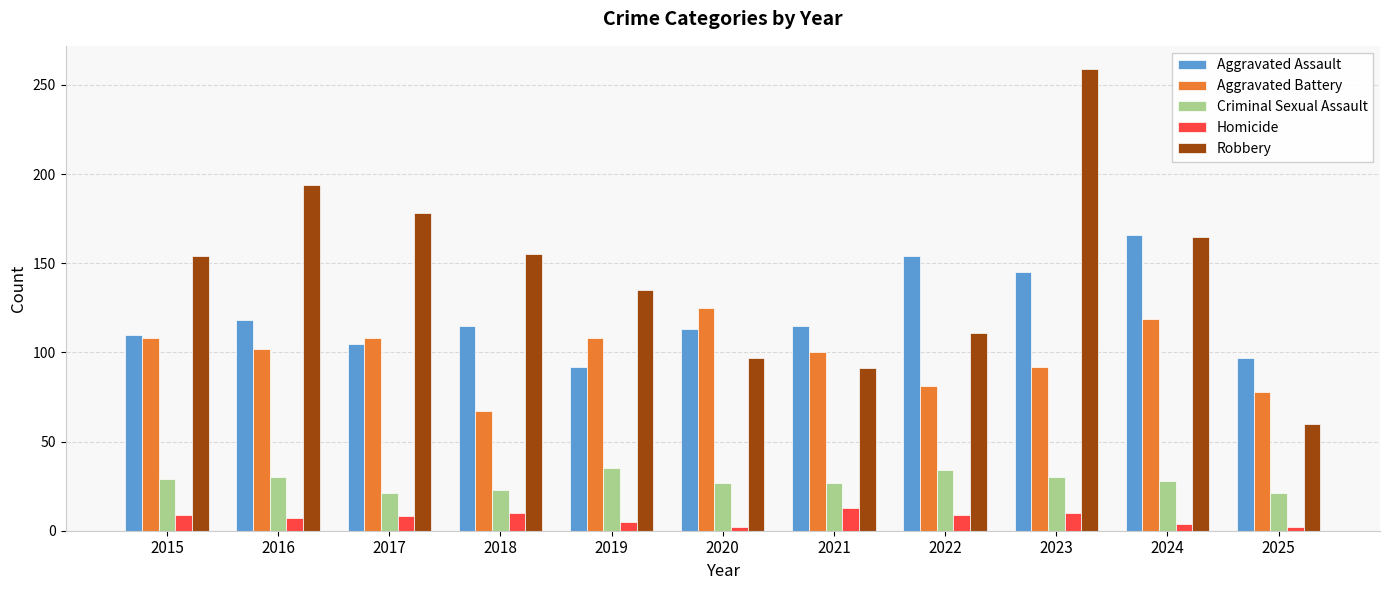

How many data points does each series have?

11